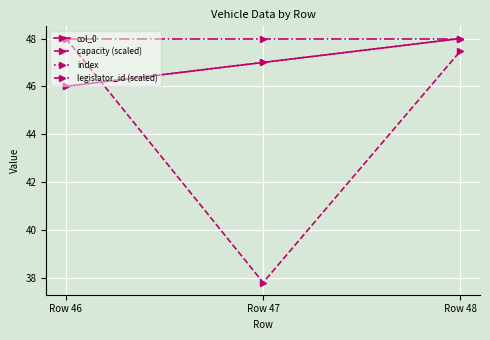

Reading left to right, what are all the values shown in this chart?

col_0: 46.0	47.0	48.0
capacity (scaled): 48.0	37.8	47.5
index: 46.0	47.0	48.0
legislator_id (scaled): 48.0	48.0	48.0